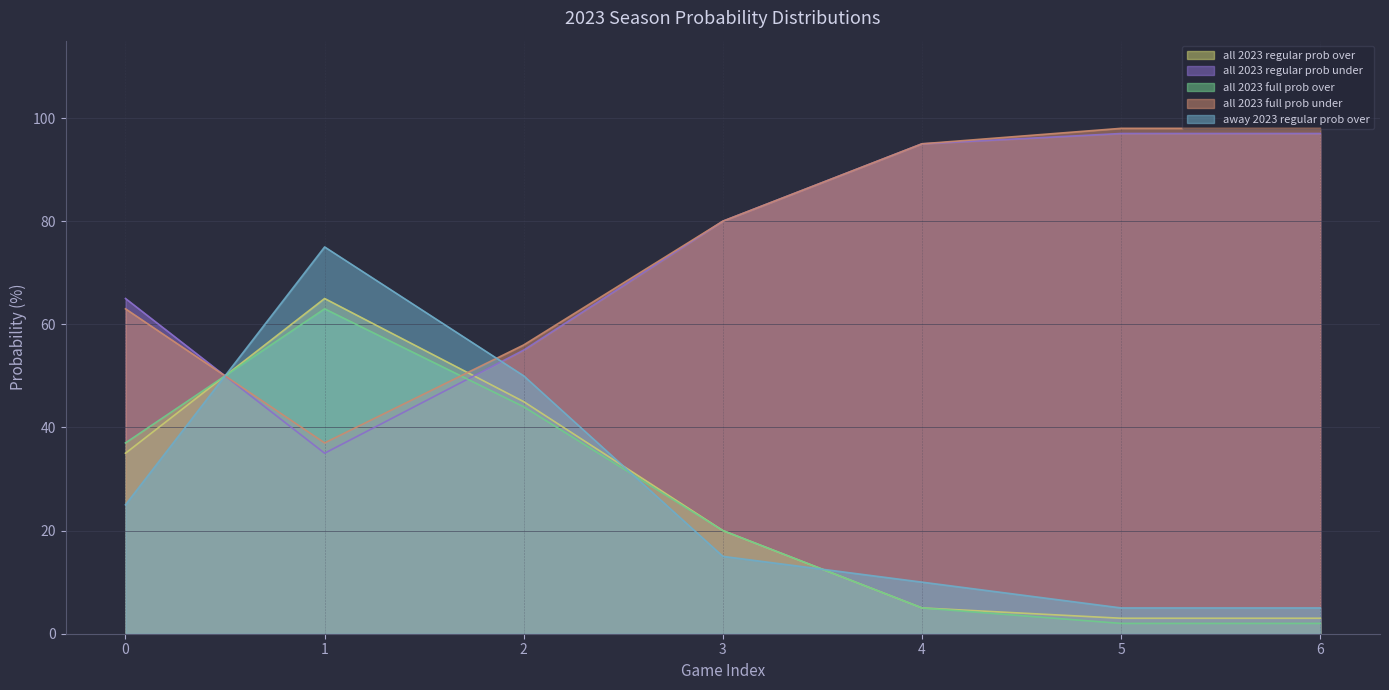

Reading left to right, transcribe all the data shown in this chart.

all 2023 regular prob over: 0=35	1=65	2=45	3=20	4=5	5=3	6=3
all 2023 regular prob under: 0=65	1=35	2=55	3=80	4=95	5=97	6=97
all 2023 full prob over: 0=37	1=63	2=44	3=20	4=5	5=2	6=2
all 2023 full prob under: 0=63	1=37	2=56	3=80	4=95	5=98	6=98
away 2023 regular prob over: 0=25	1=75	2=50	3=15	4=10	5=5	6=5